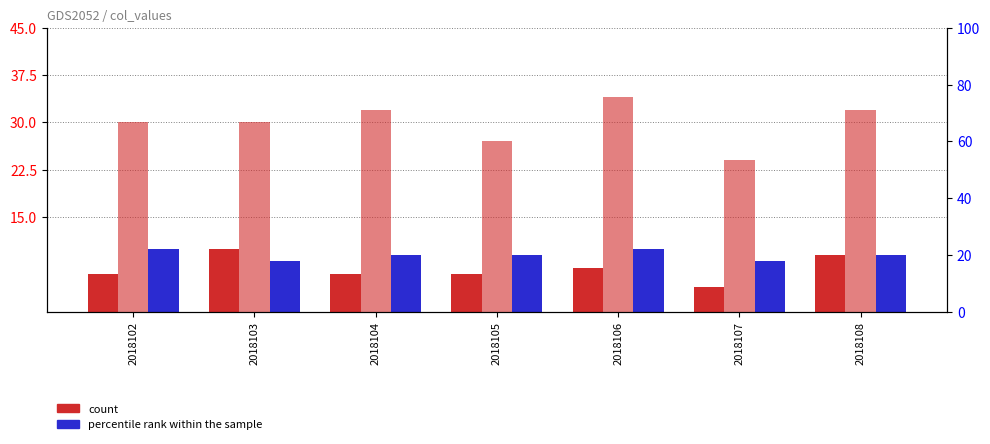

What is the sum of the col_2 values at 2018105 and 2018103?

16